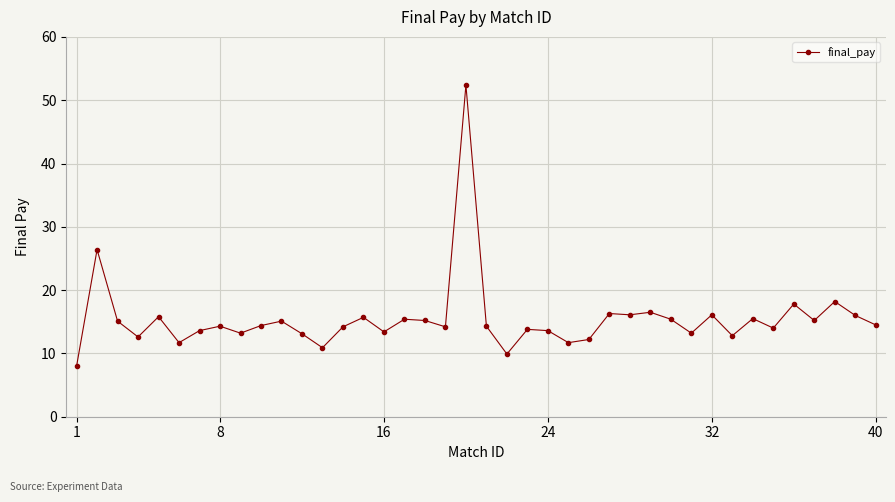

What is the smallest value displayed?

8.0